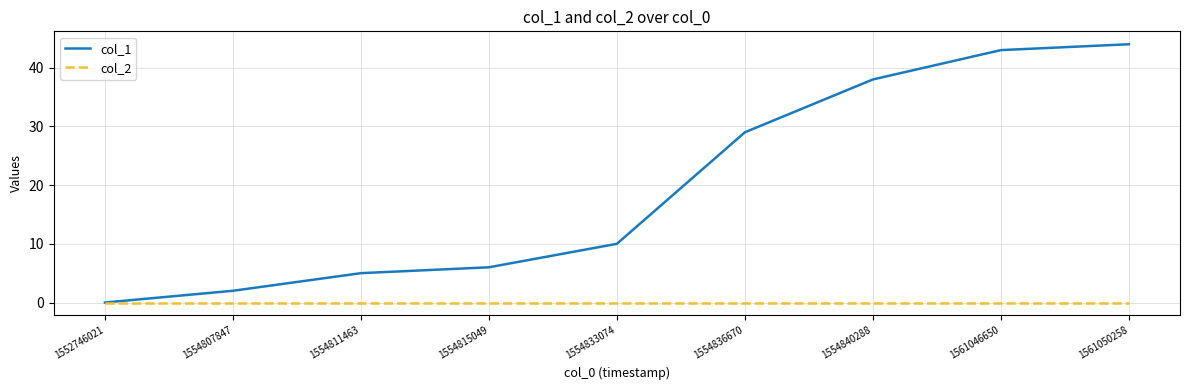

Which series has the widest spread of values?

col_1